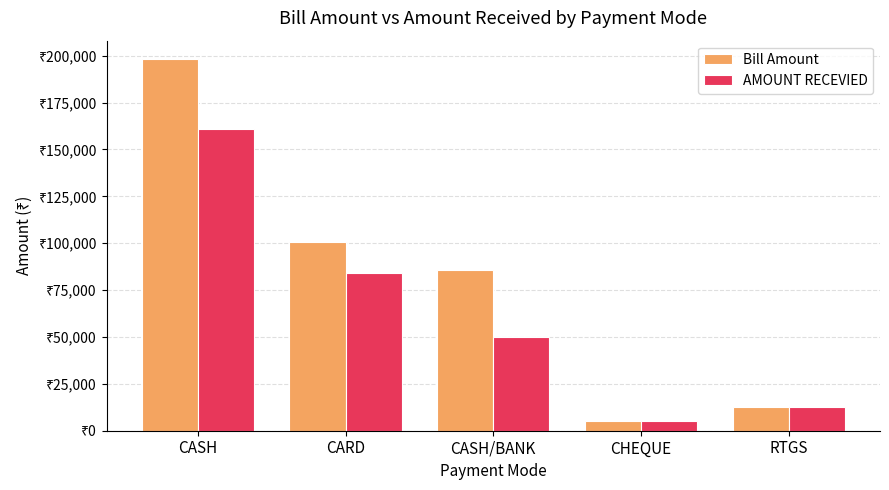

Rank the categories by Bill Amount value from lowest to highest.

CHEQUE, RTGS, CASH/BANK, CARD, CASH